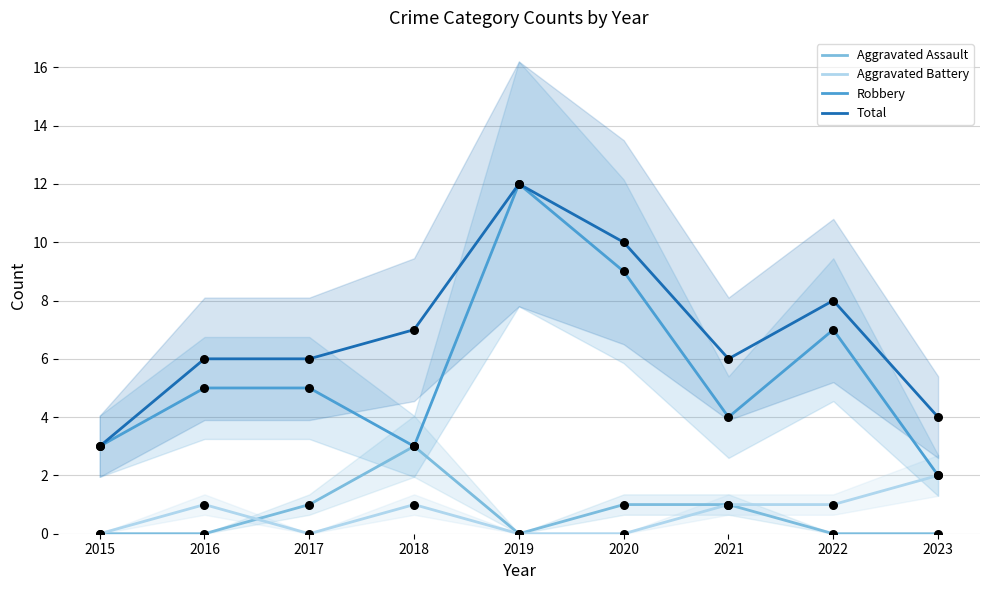

Which series has the largest total across all categories?

Total